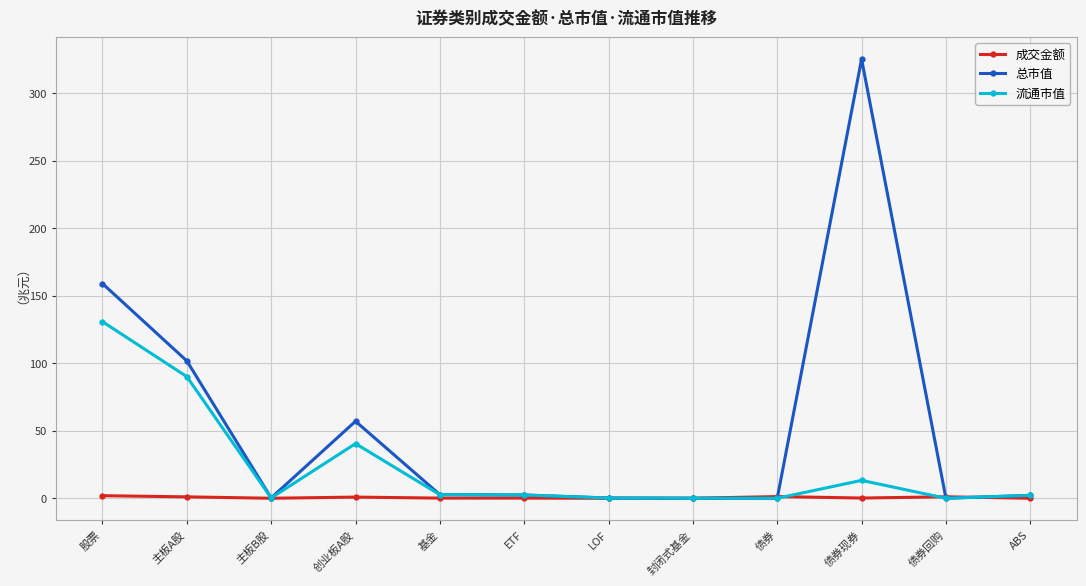

At which category does 流通市值 reach its first local peak?

创业板A股